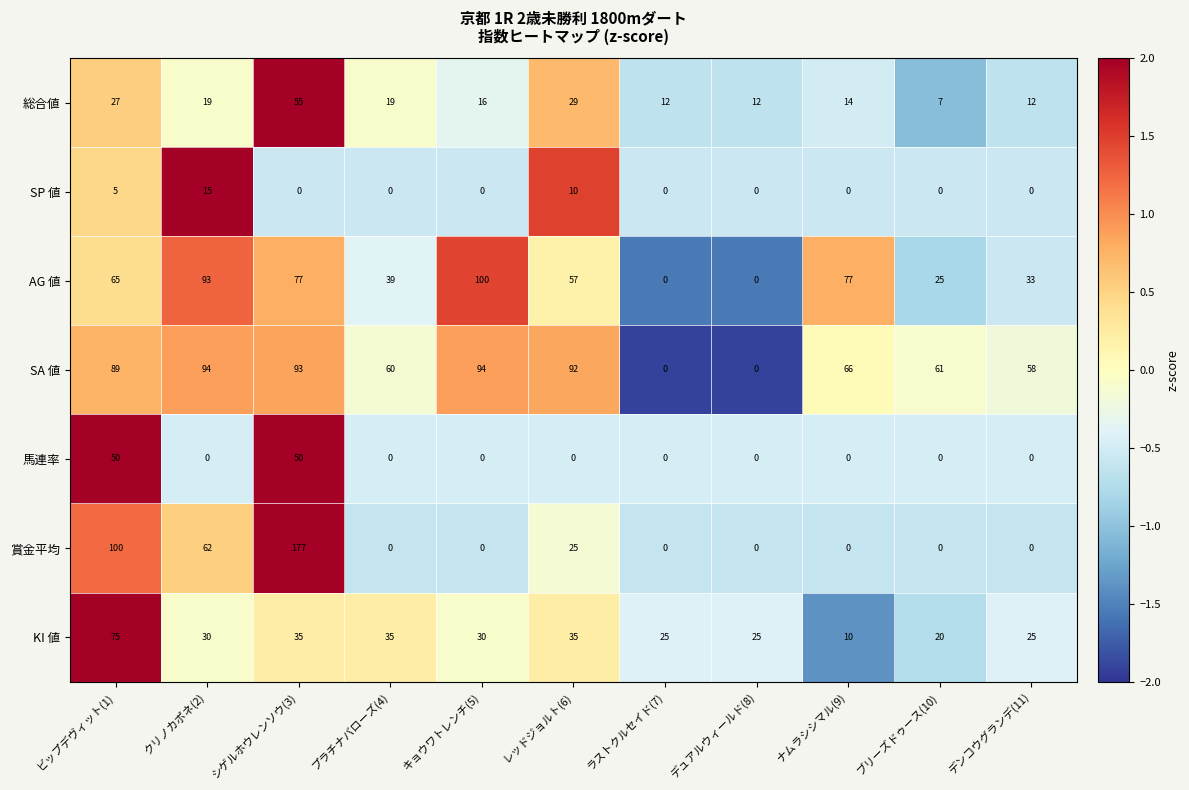

List the series in order of their peak value, lowest first.

SP 値, 馬連率, 総合値, KI 値, SA 値, AG 値, 賞金平均